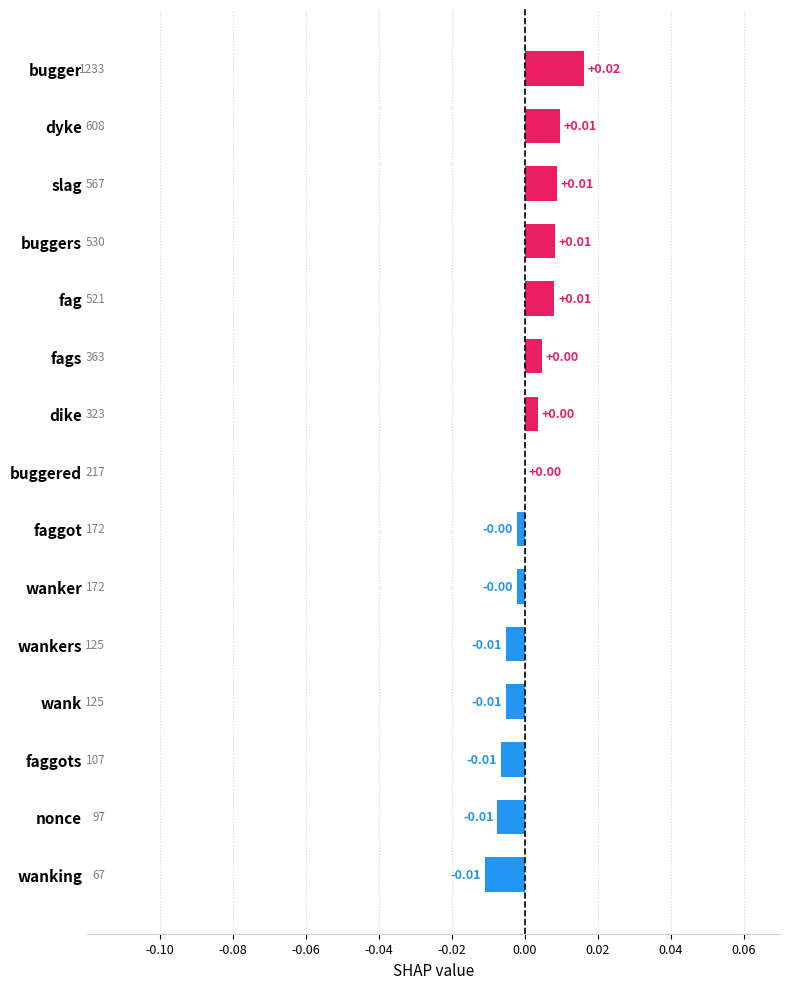

Which has a higher value, wanker or slag?

slag